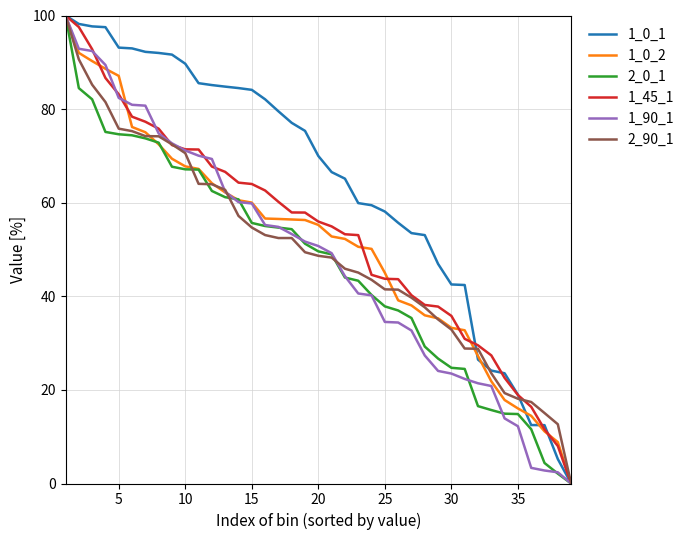

Which series has the largest total across all categories?

1_0_1